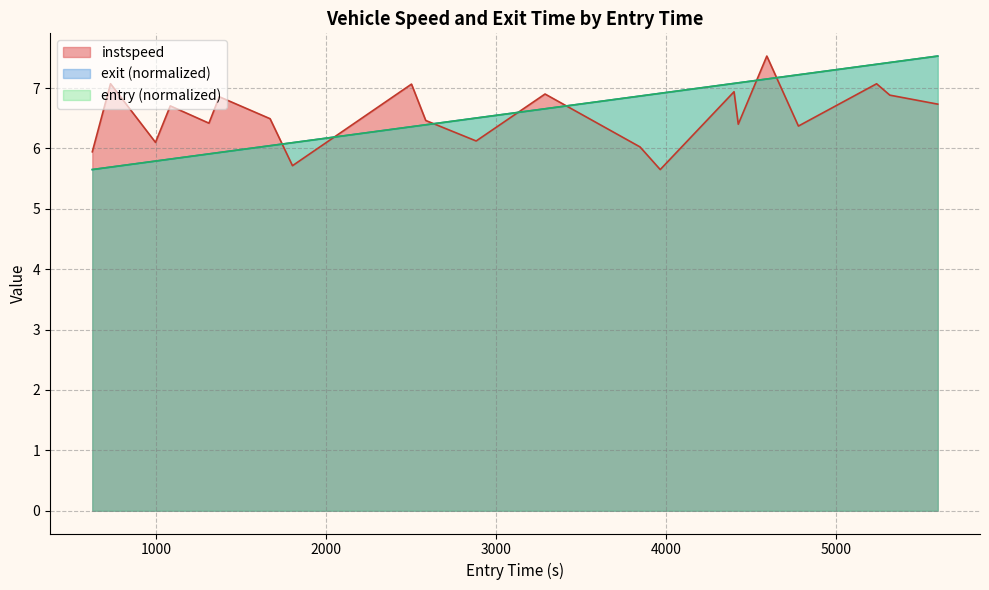

Does the chart have visible grid lines?

Yes